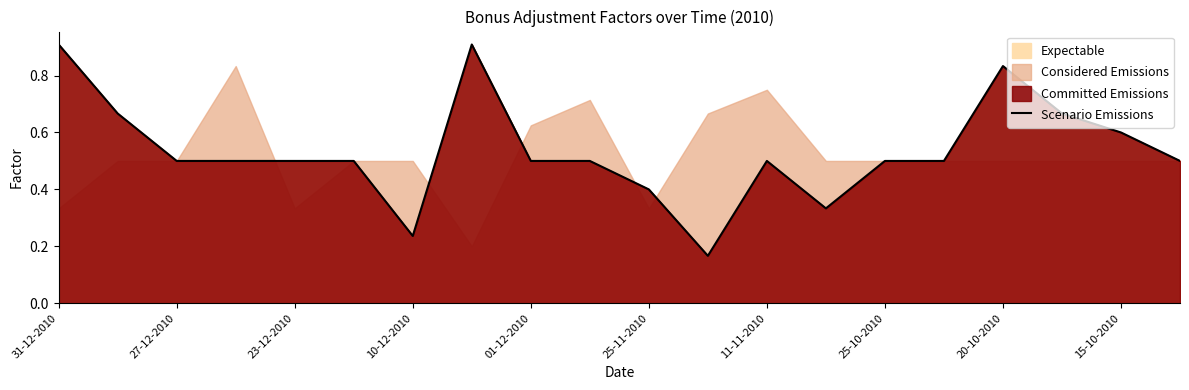

The Scenario Emissions series shows 0.5 at 27-12-2010. True or false?

True